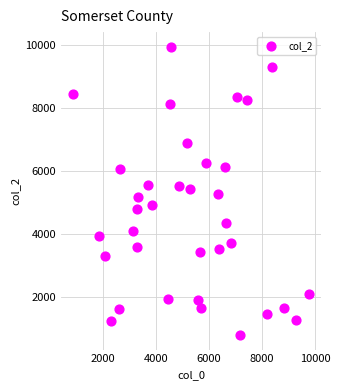

What is the range of Y values (max minus min)?

9143